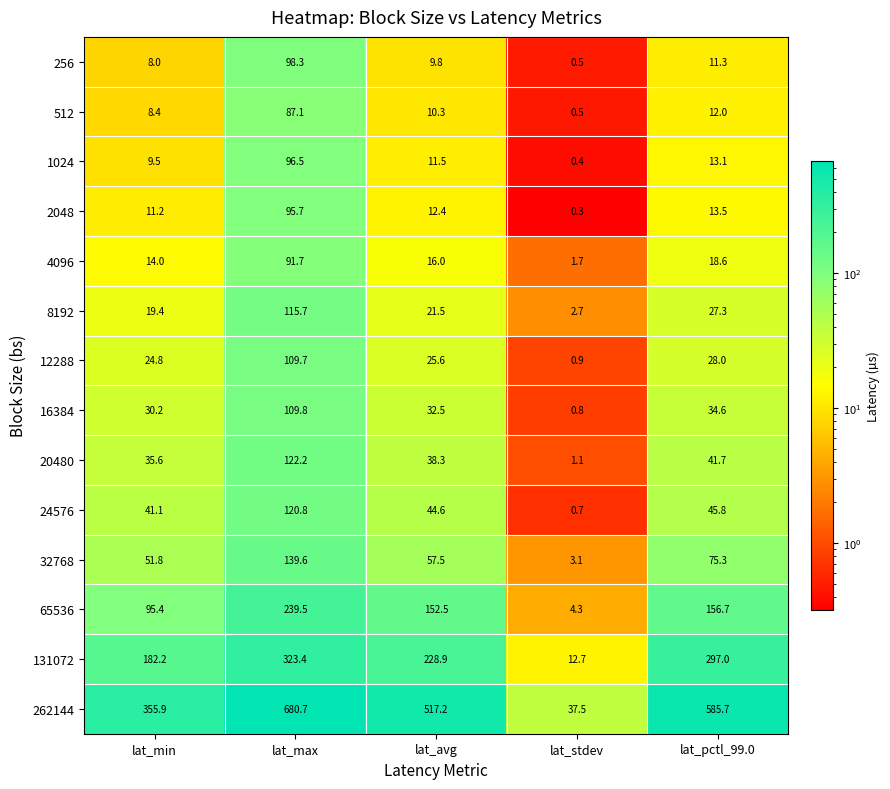

At which category is the sum across all series the highest?

lat_max